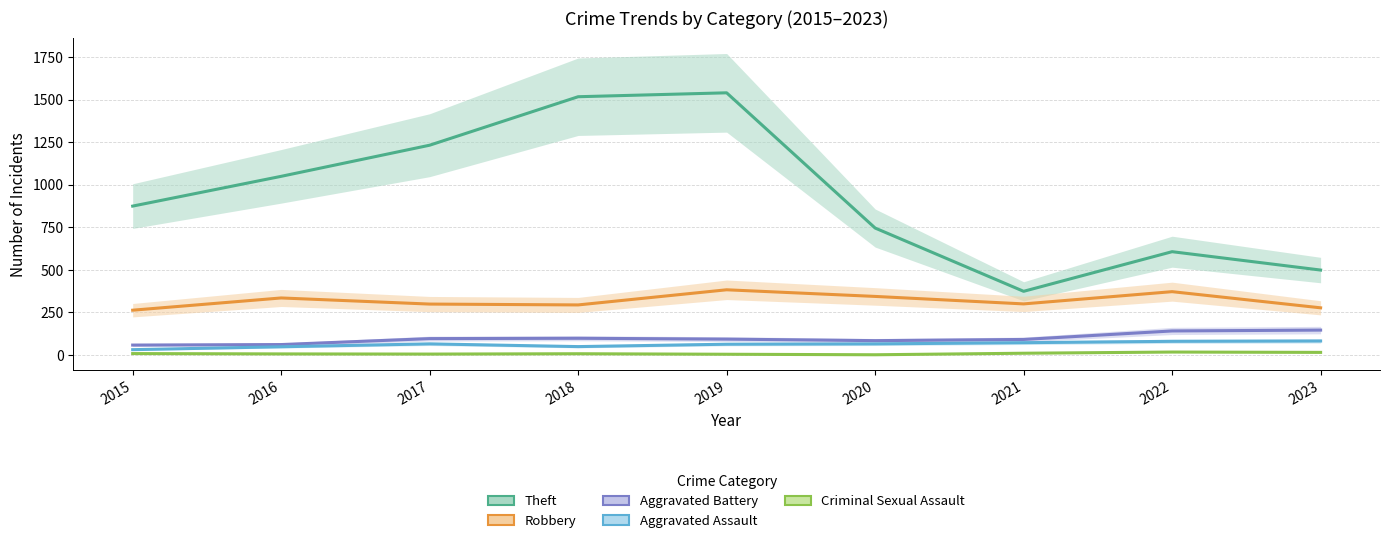

In Aggravated Battery, how many points are lower than both neighbors (excluding endpoints)?

1